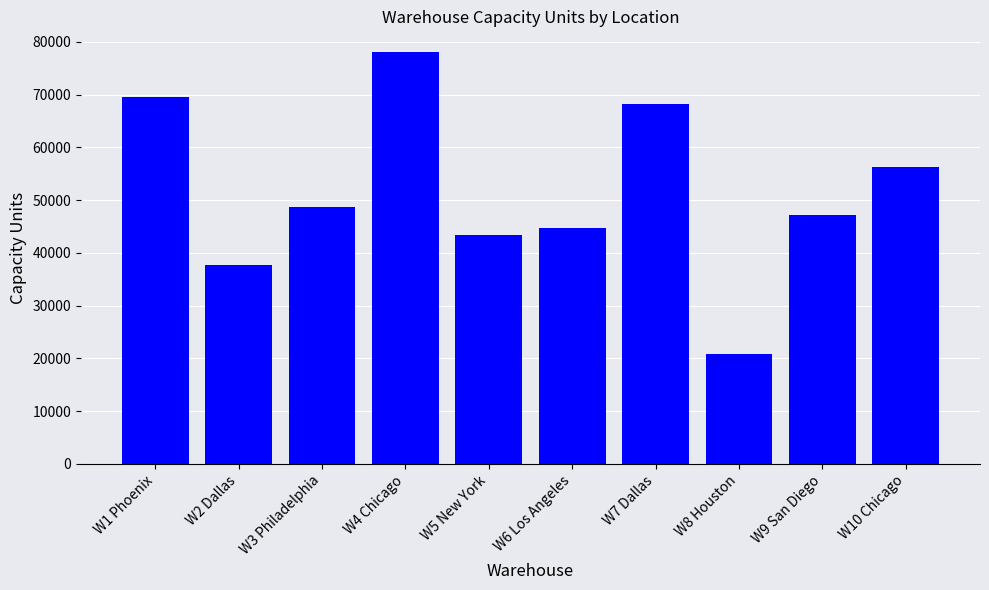

List the labels in order of value, largest first.

W4 Chicago, W1 Phoenix, W7 Dallas, W10 Chicago, W3 Philadelphia, W9 San Diego, W6 Los Angeles, W5 New York, W2 Dallas, W8 Houston